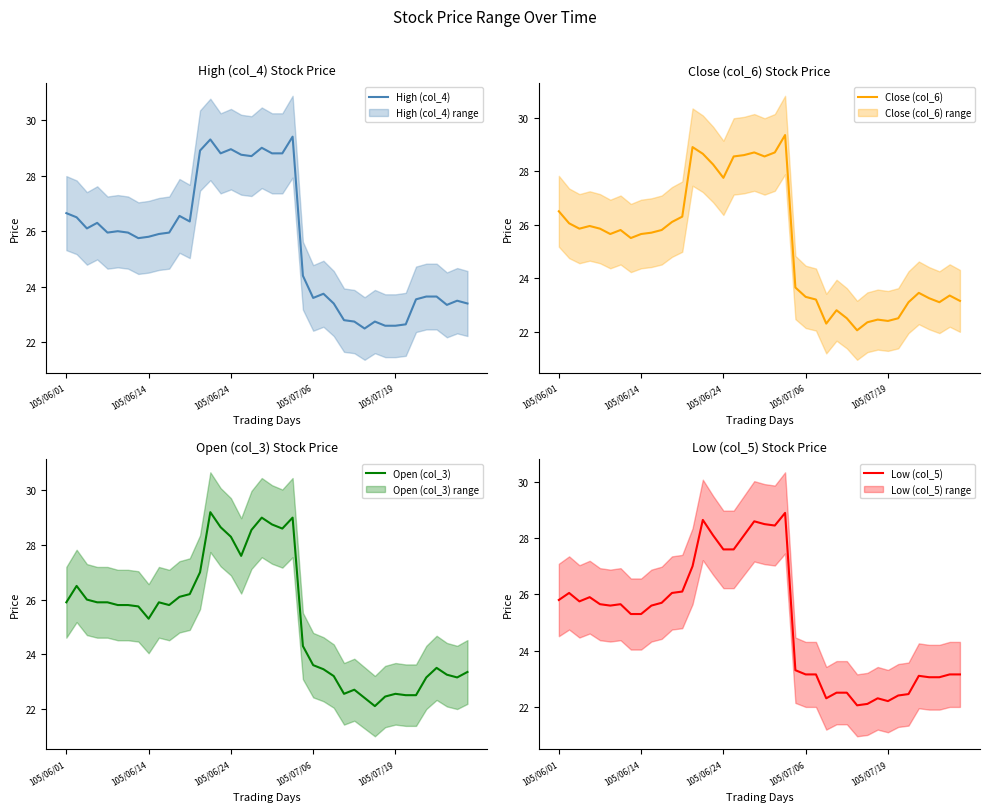

Is this an area chart (filled region under the line)?

No